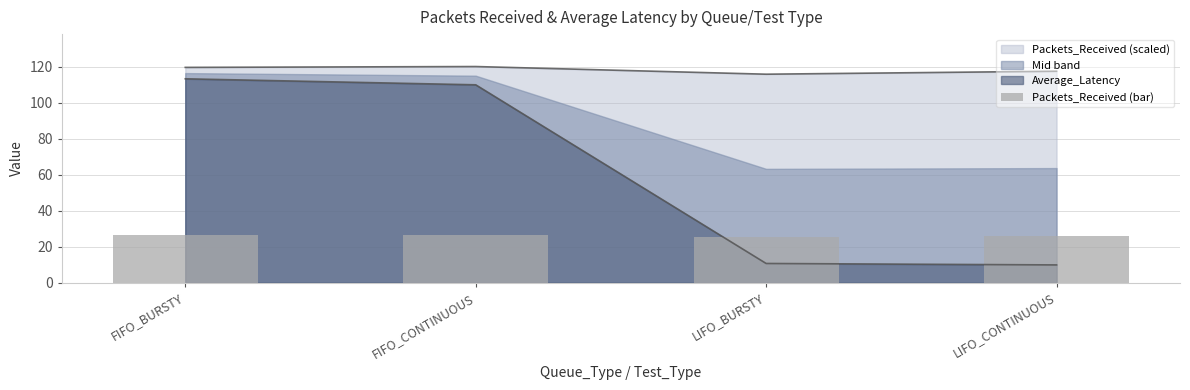

At which label does the data first exceed 26?

FIFO_BURSTY